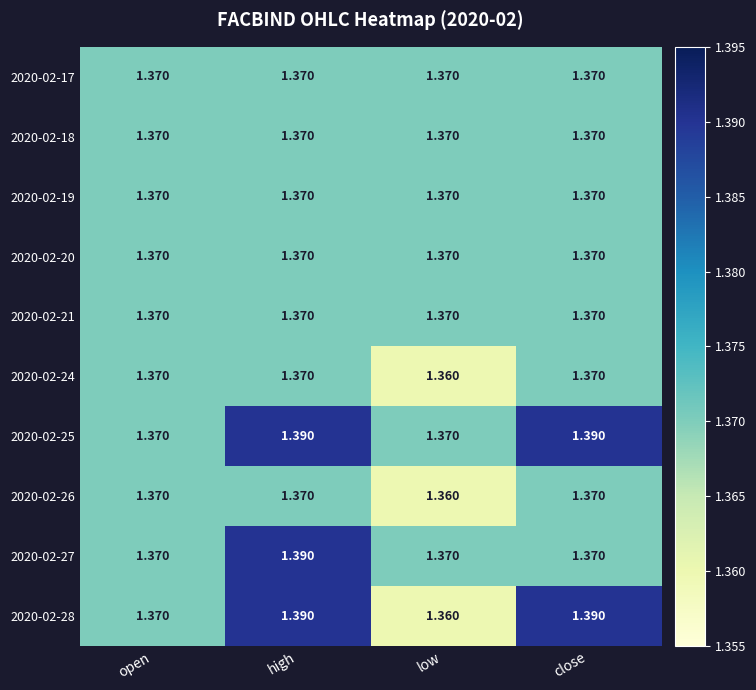

At which category is the sum across all series the highest?

high